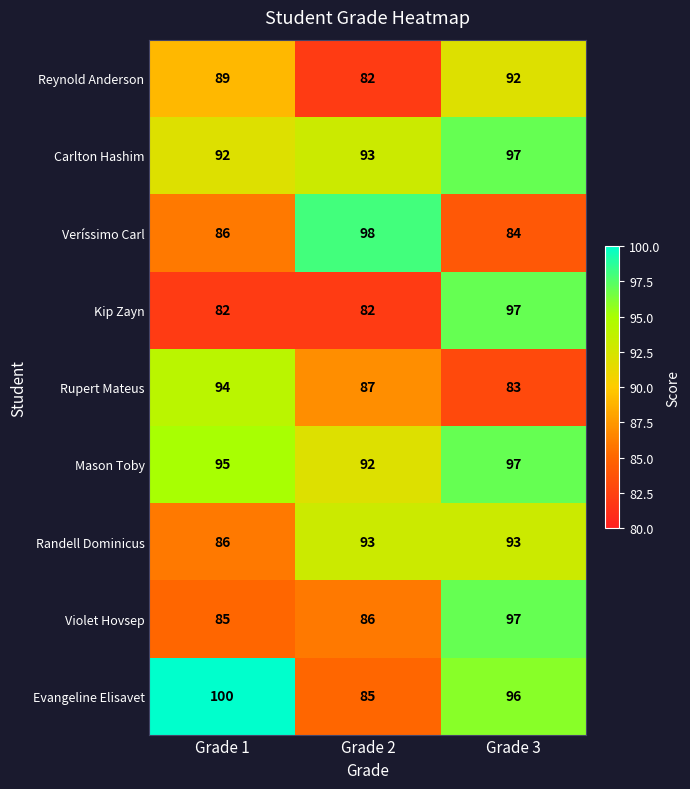

What is the sum of all Violet Hovsep values?

268